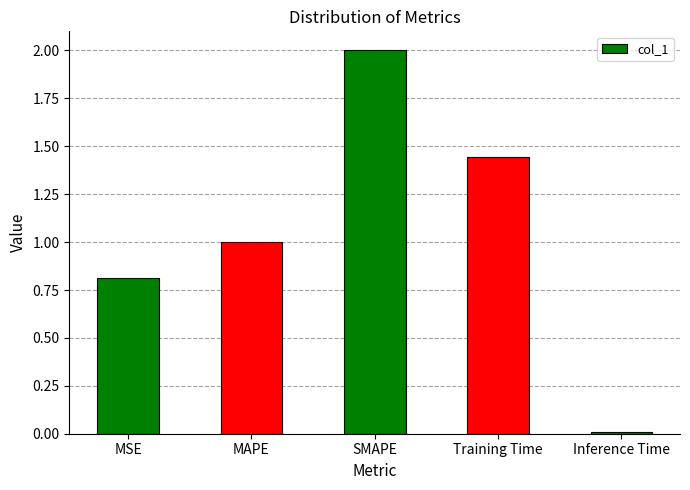

What is the average value?

1.1